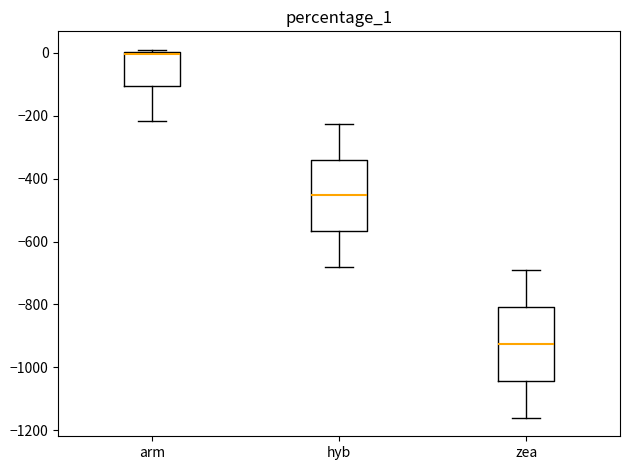

Reading left to right, transcribe this box plot: for each box, give where its median line is, the range the box spans, and where its two whiskers end, as read against the y-axis. The values are not printed on the chart, so give them approximately, as read against the axis.

arm: median 0 (just below the box's upper edge), box -100 to 0, whiskers -220 to 20
hyb: median -460, box -560 to -340, whiskers -680 to -220
zea: median -920, box -1040 to -800, whiskers -1160 to -680